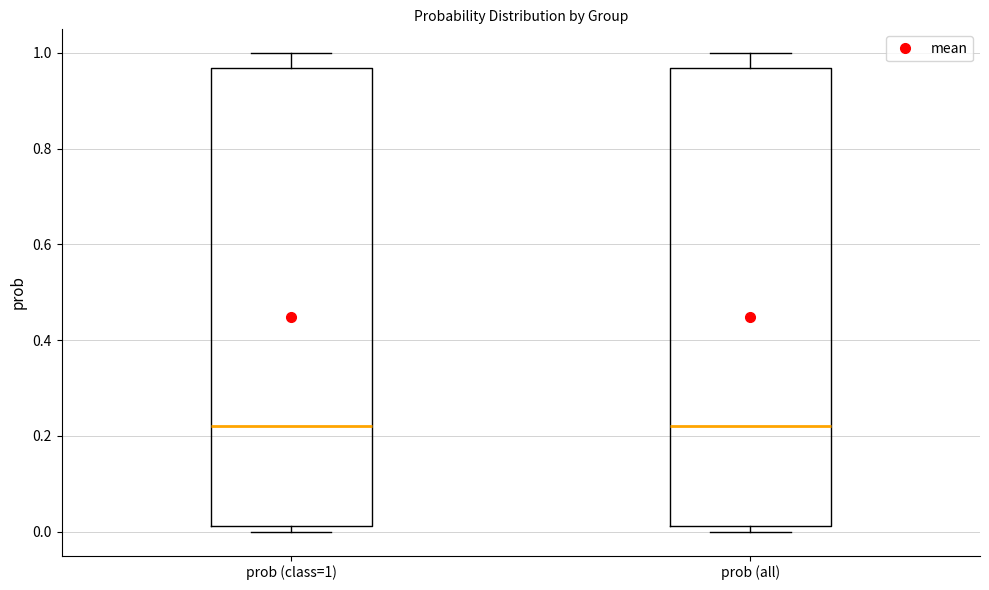

Reading left to right, transcribe this box plot: for each box, give where its median line is, the range the box spans, and where its two whiskers end, as read against the y-axis. The values are not printed on the chart, so give them approximately, as read against the axis.

prob (class=1): median 0.22, box 0.02 to 0.96, whiskers 0.00 to 1.00
prob (all): median 0.22, box 0.02 to 0.96, whiskers 0.00 to 1.00